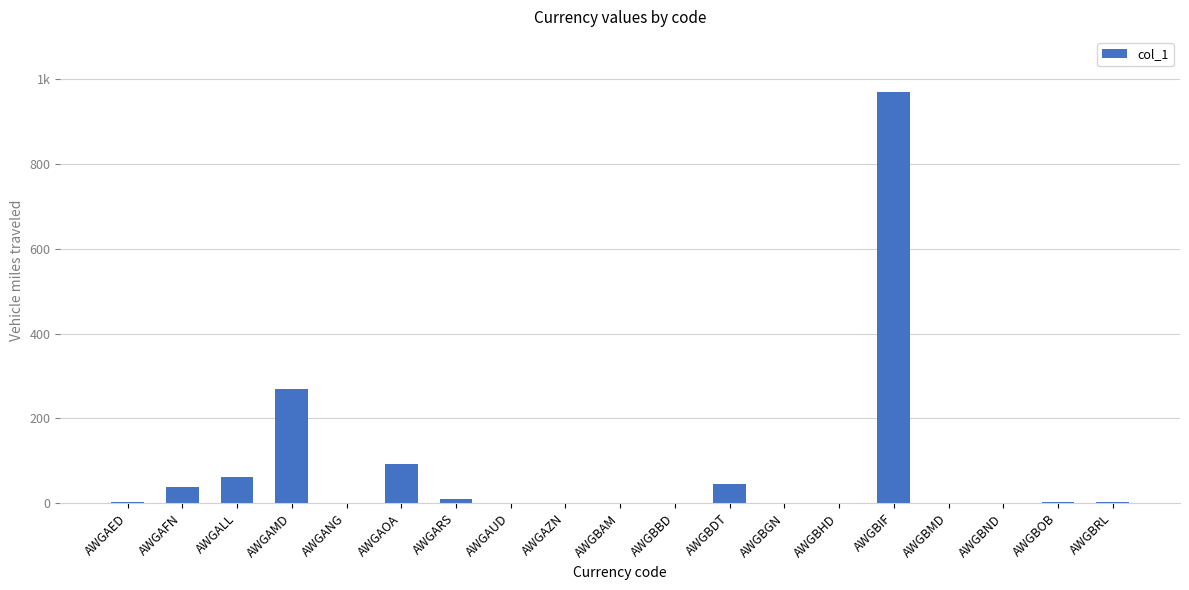

What is the difference between the maximum and minimum values?

970.4